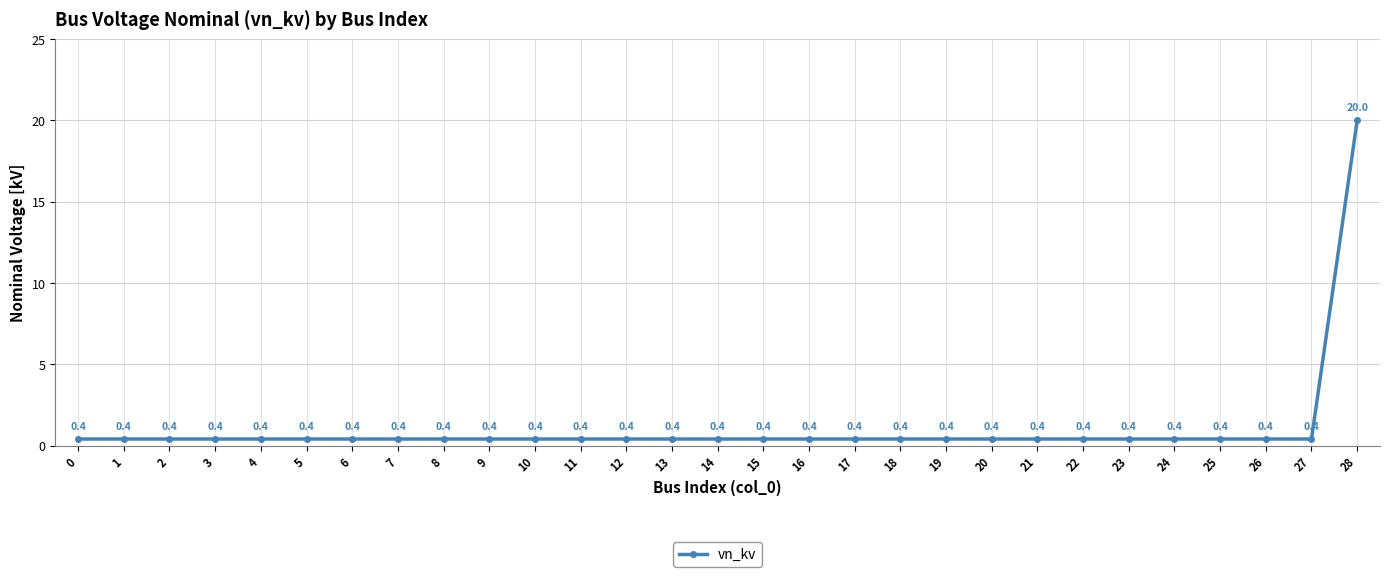

What is the sum of all values?

31.2